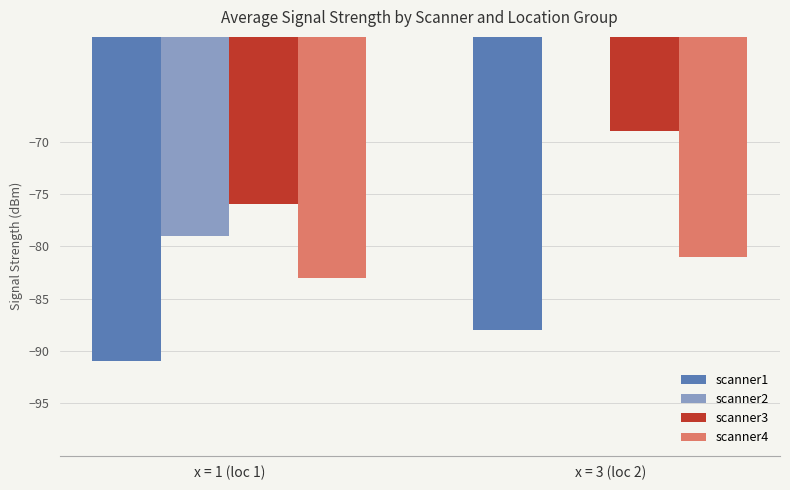

List the series in order of their overall mean, highest first.

scanner2, scanner3, scanner4, scanner1